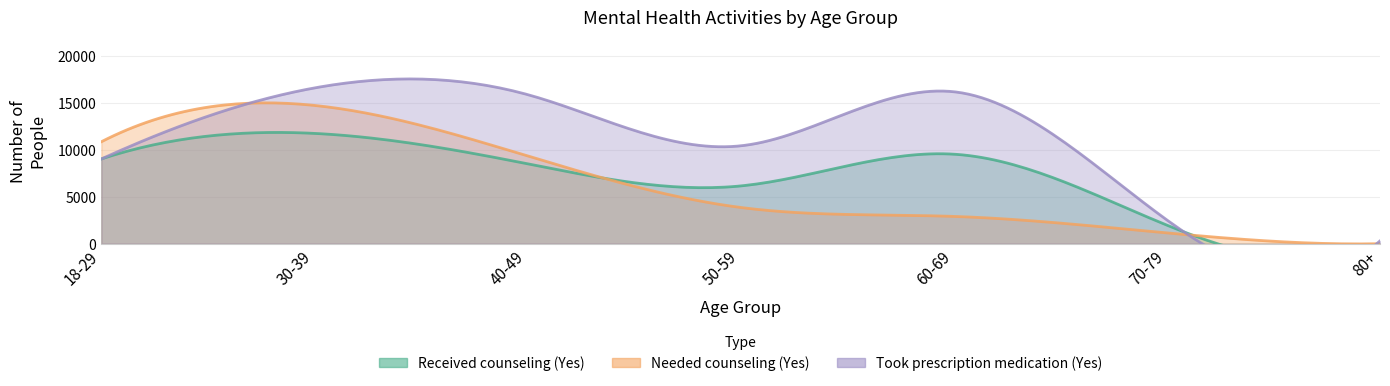

How many data points in Took prescription medication (Yes) are above 10420?

3